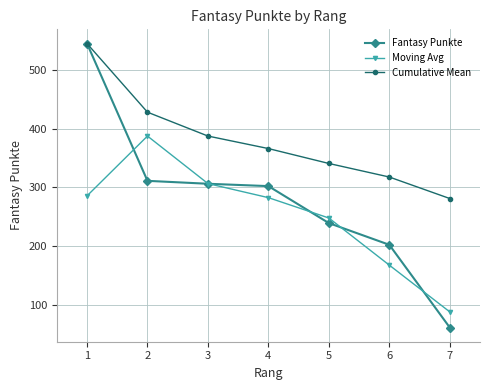

Read the Cumulative Mean value at 4.

366.0